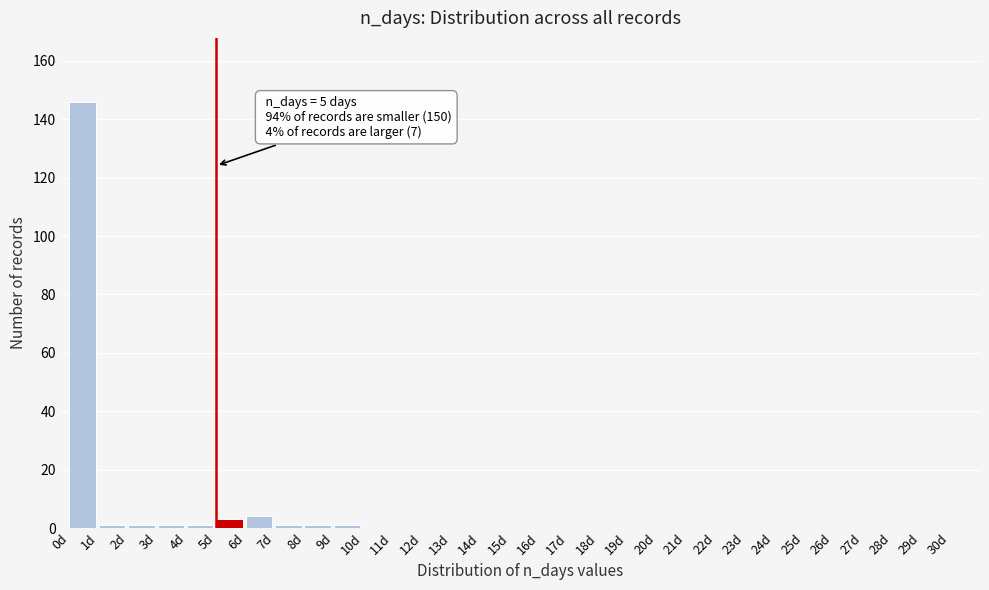

Over which range of the x-axis is the bar tallest?

0 to 1